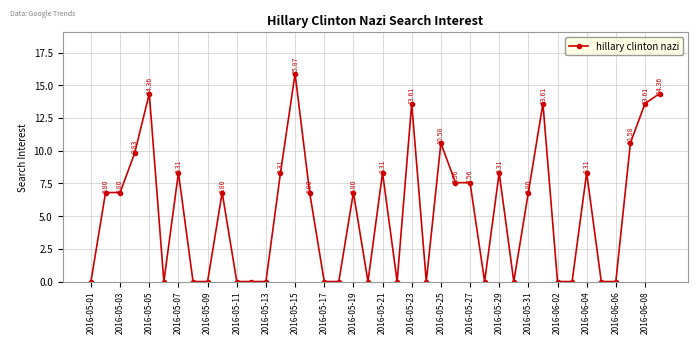

What is the difference between the maximum and minimum values?

15.9